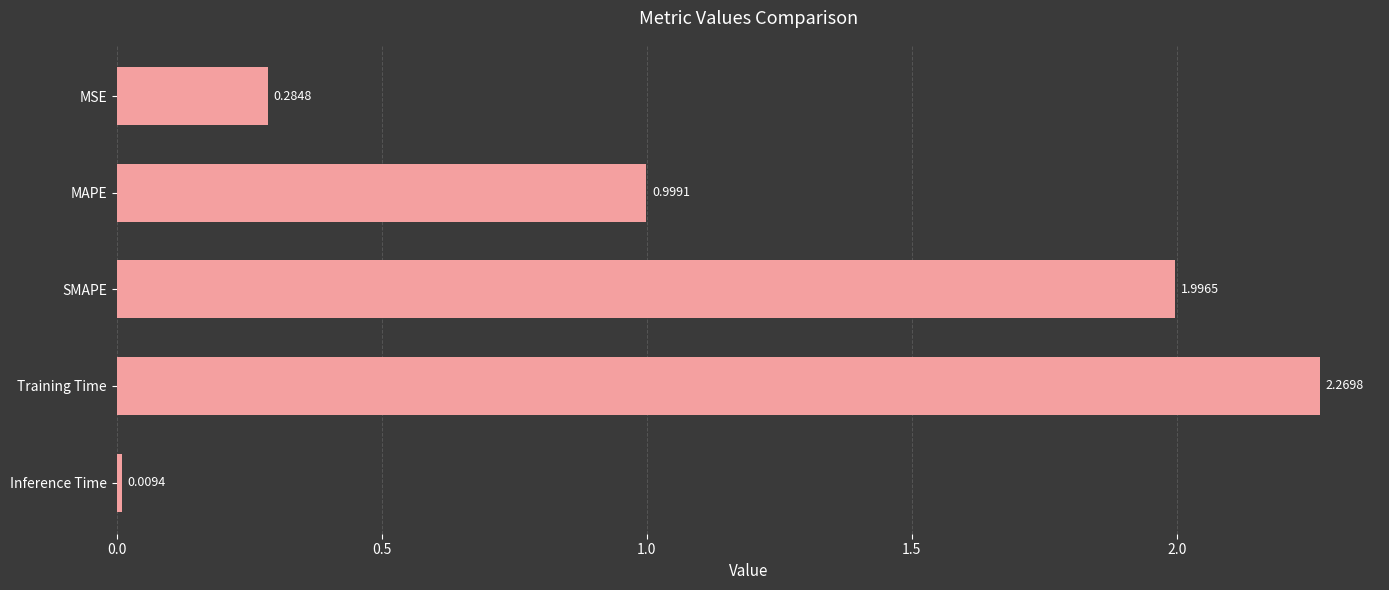

List the labels in order of value, largest first.

Training Time, SMAPE, MAPE, MSE, Inference Time